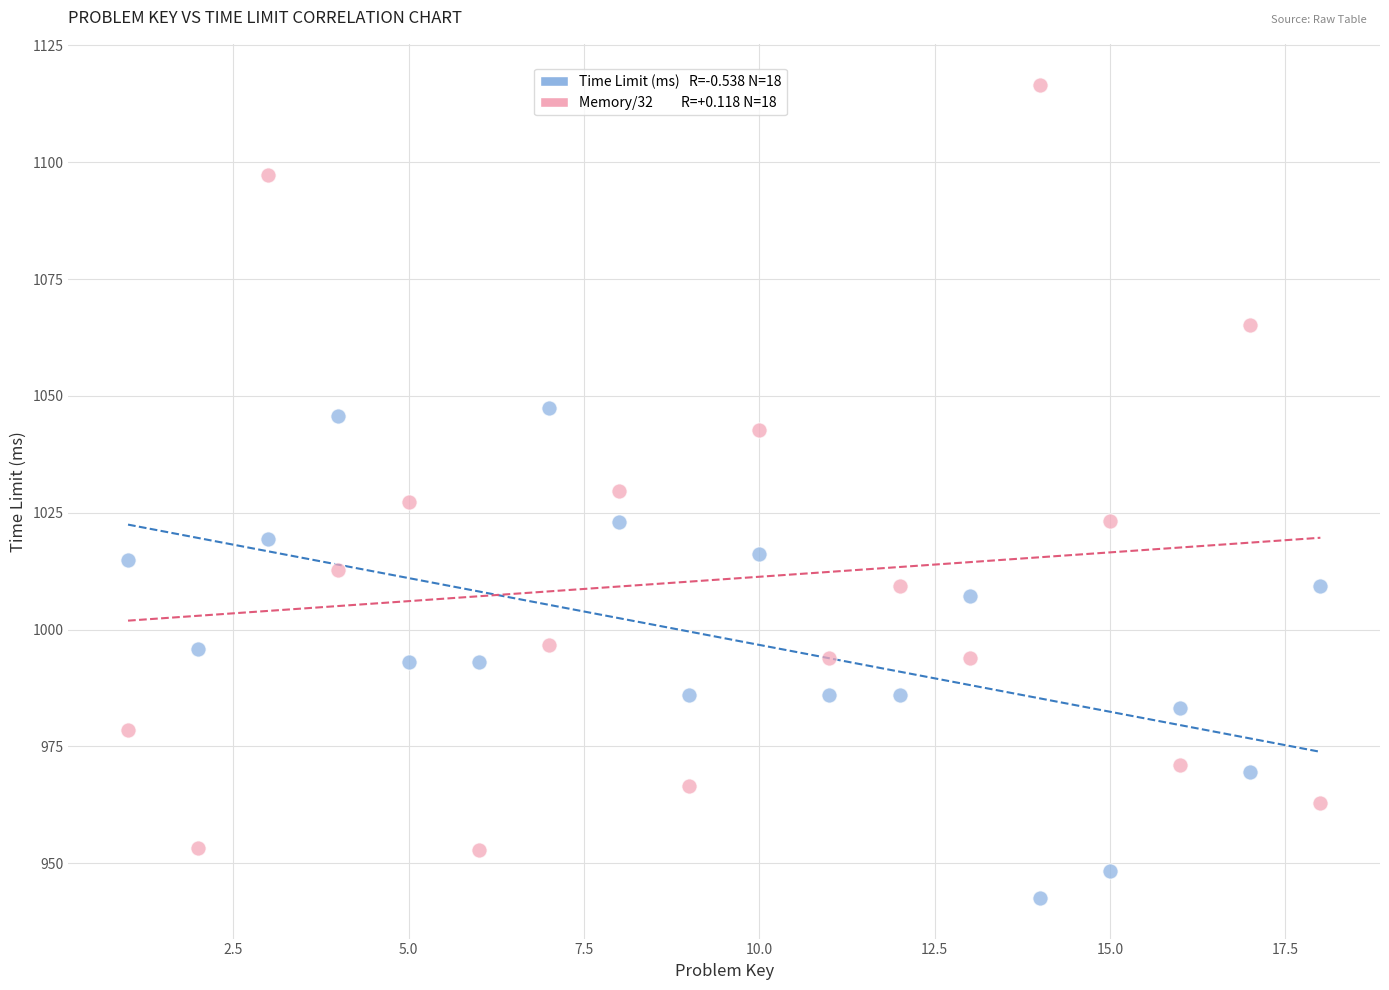

Across all data points, what is the range of X values (max minus min)?

17.0